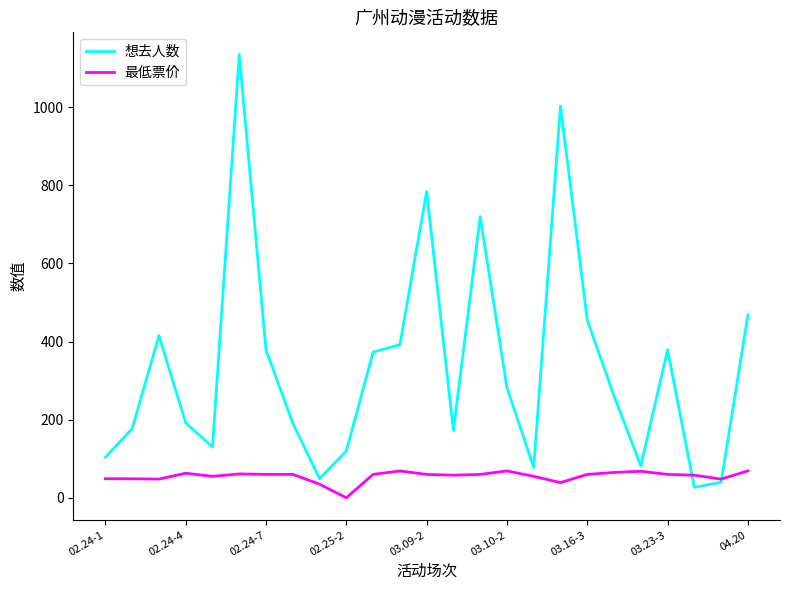

Which series has the widest spread of values?

想去人数